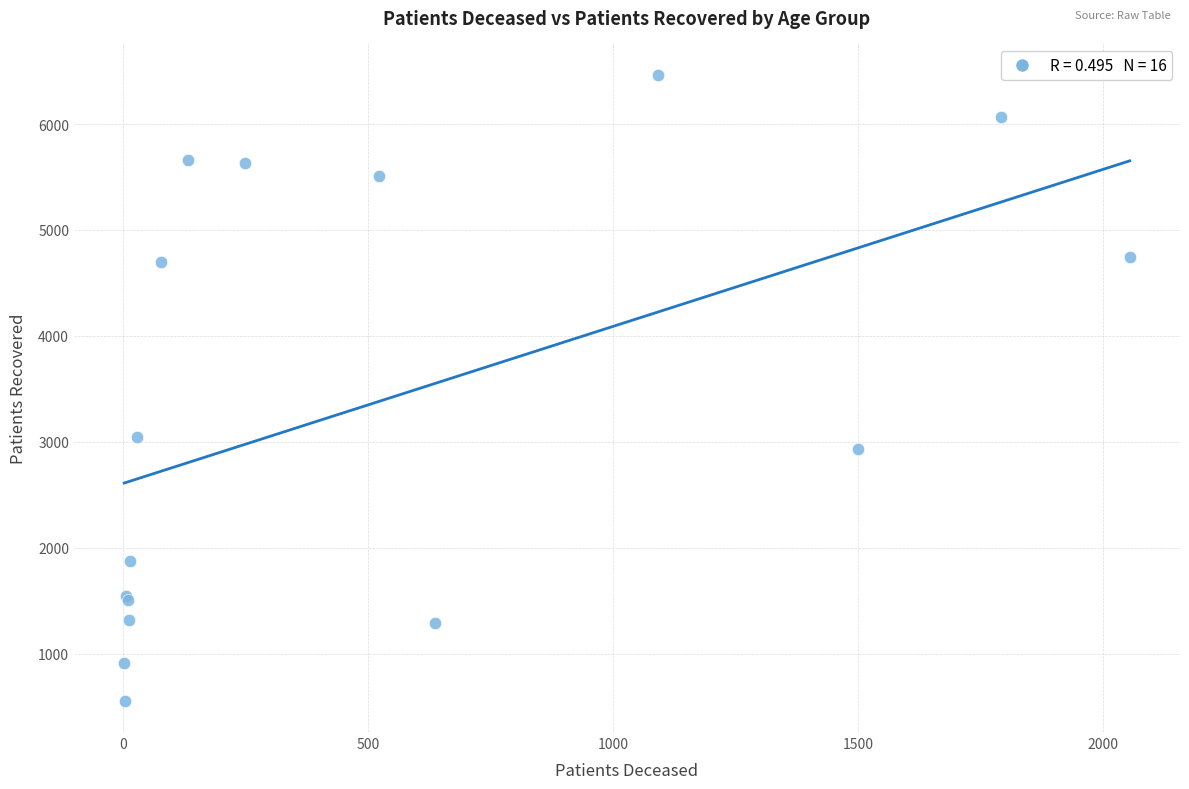

What Y value in the scatter plot is closest to 3510?

3047